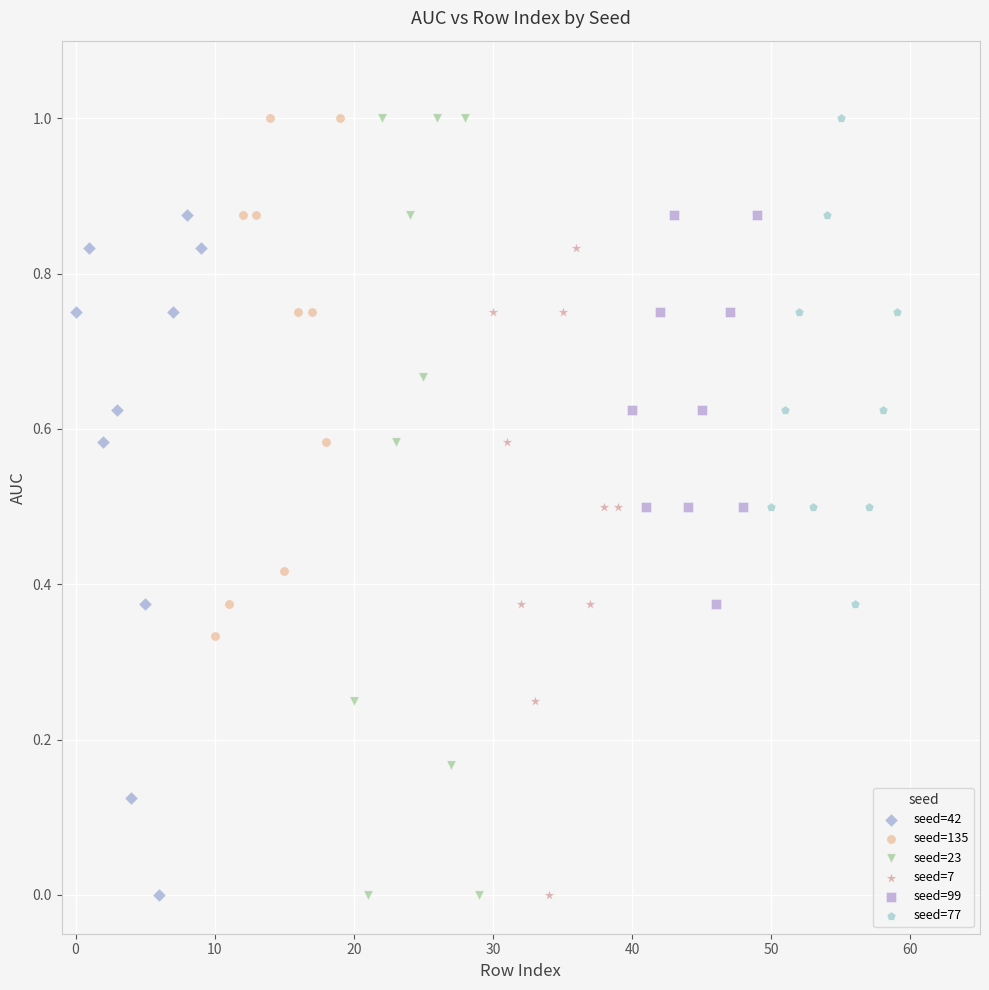

Which series has the largest Y range (max minus min)?

seed=23